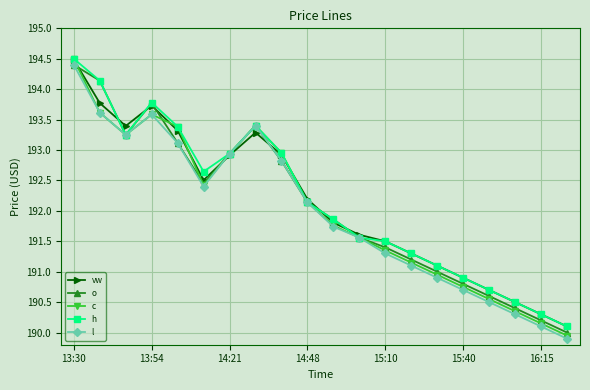

What is the greatest value displayed?

194.5